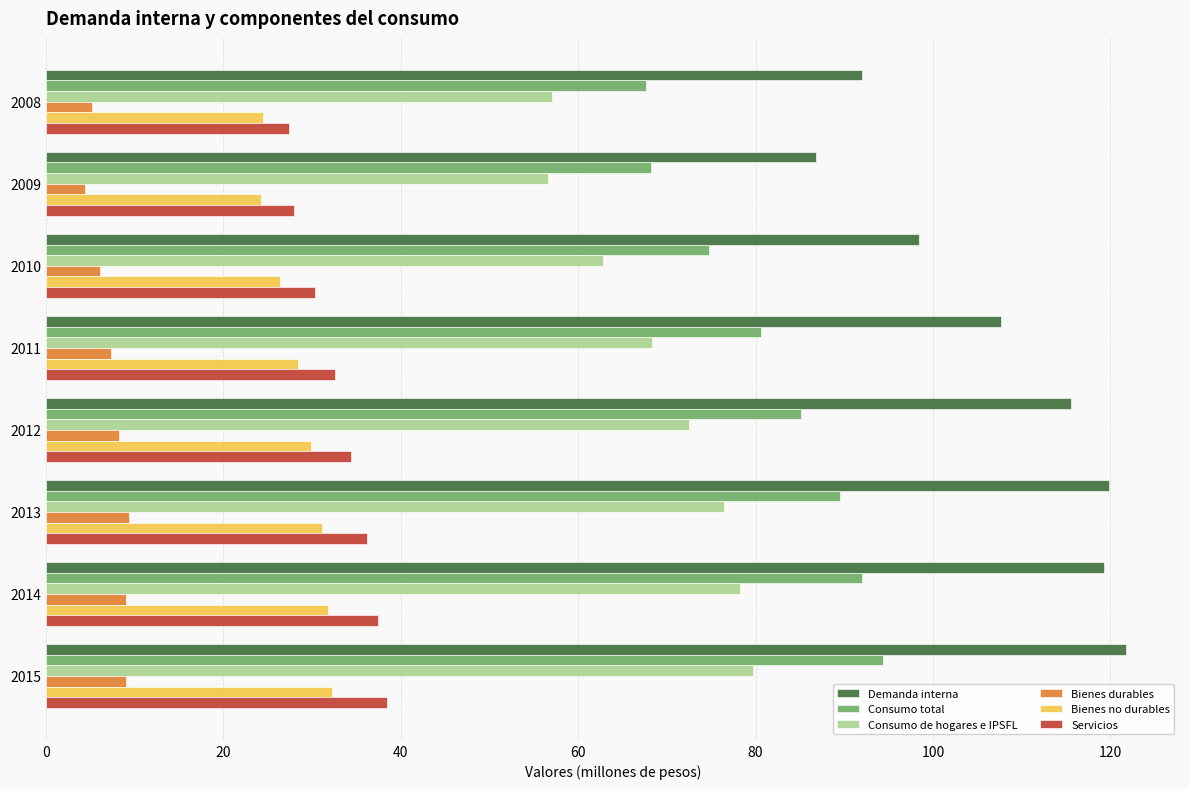

What is the minimum value for Consumo de hogares e IPSFL?

56.6